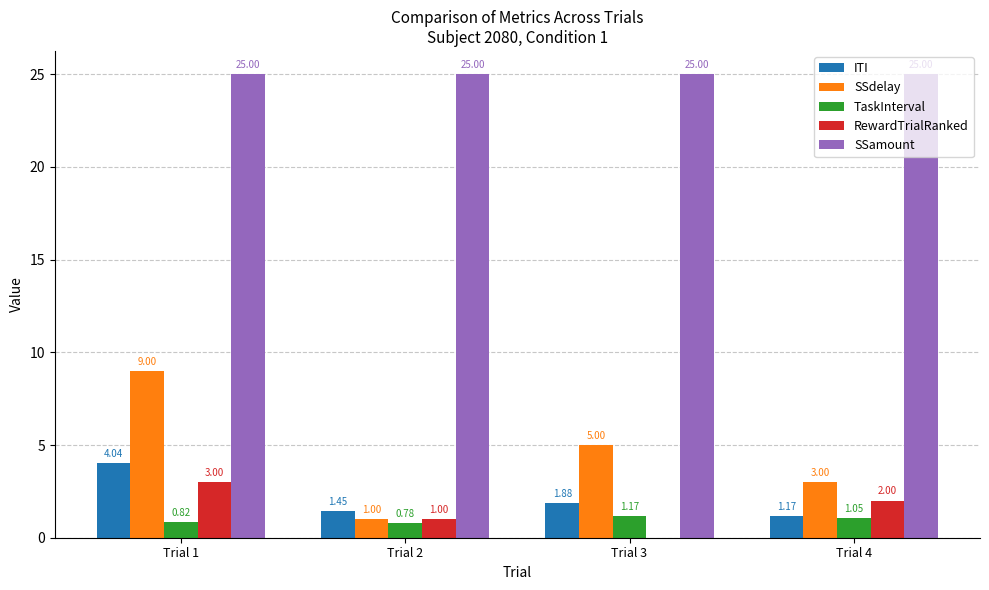

What is the sum of the ITI values at Trial 1 and Trial 3?

5.9